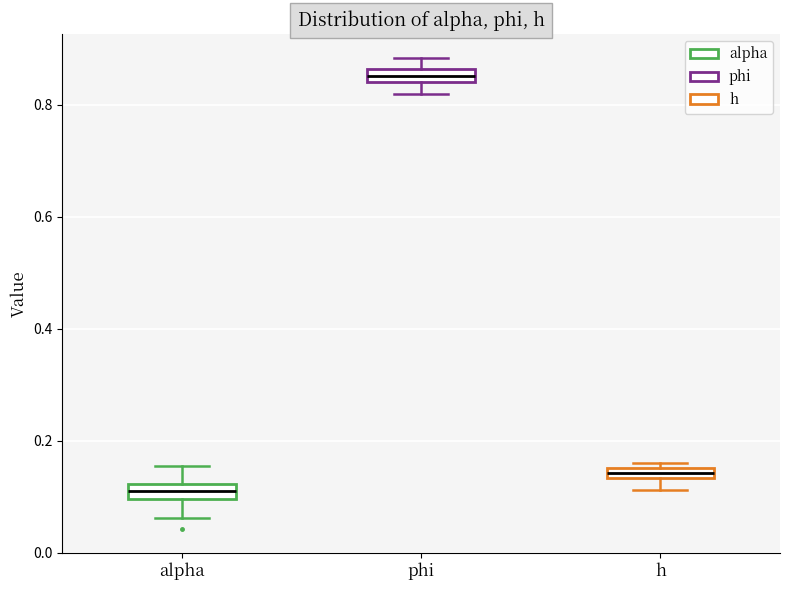

Which box's median line is the lowest?

alpha